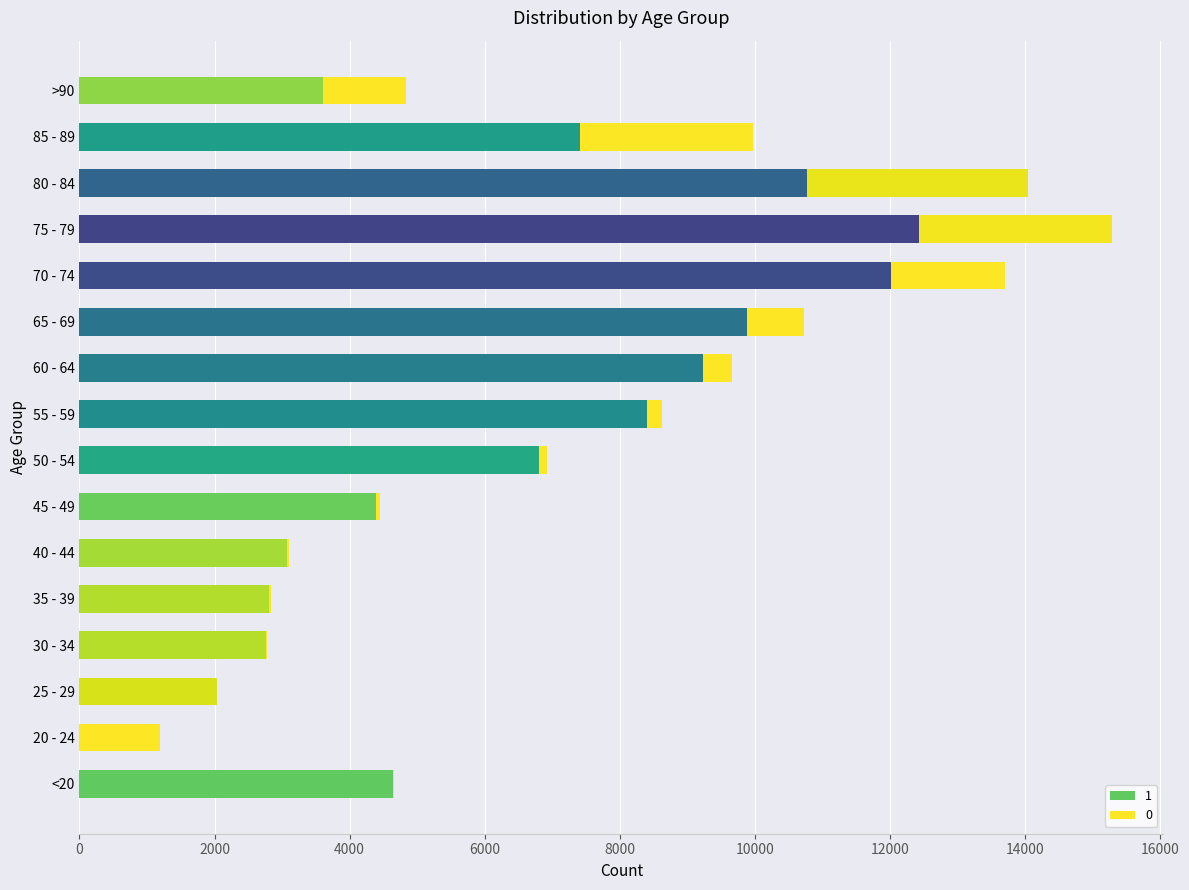

What is the total value across all series at 55 - 59?

8627